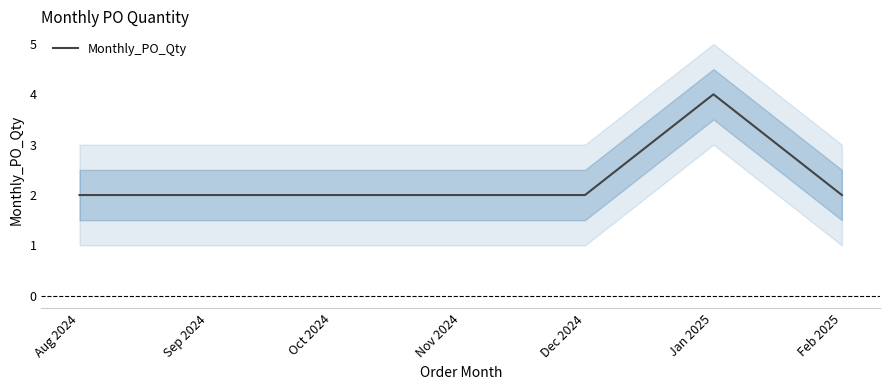

Is it true that Monthly_PO_Qty equals 1 at Feb 2025?

False